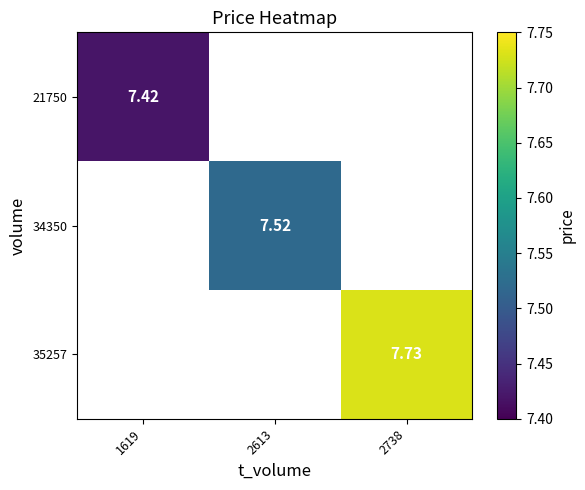

Which category has the highest value across all series?

2738